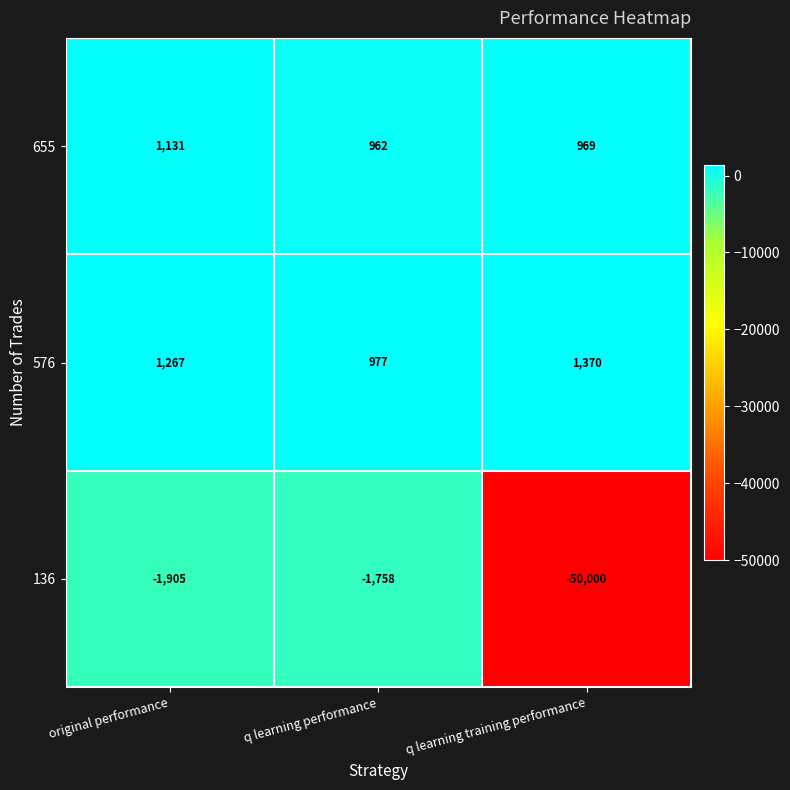

Which series has the largest total across all categories?

576